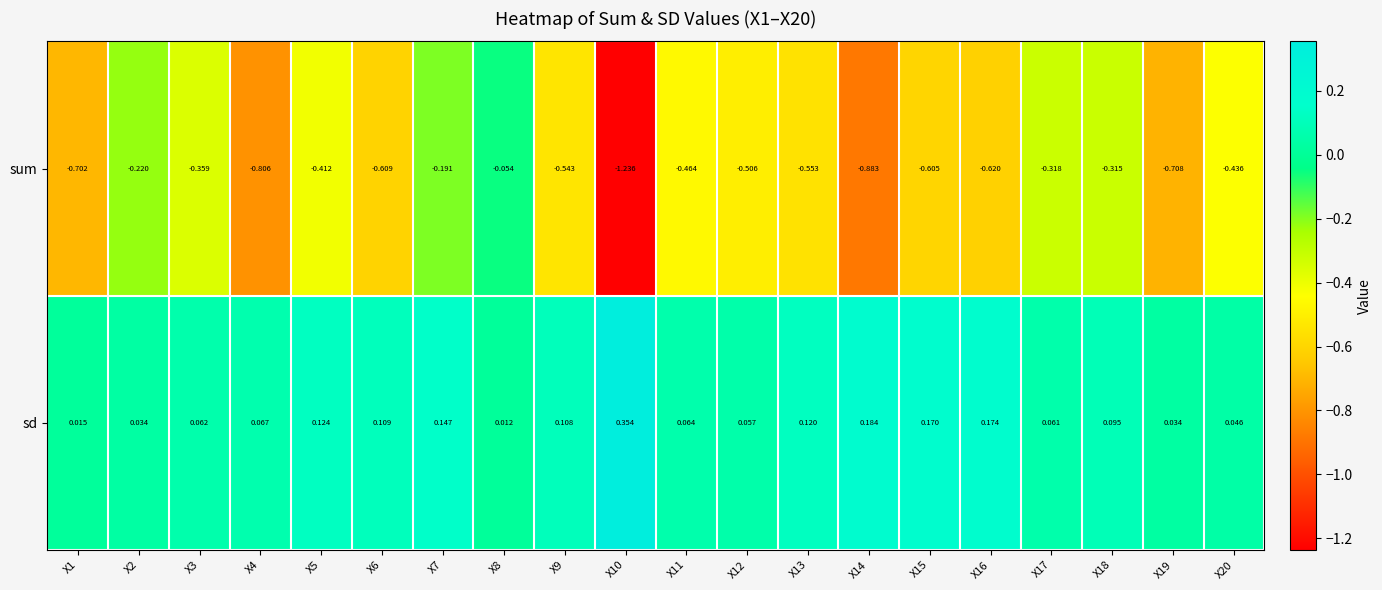

Rank the series by their maximum value, from highest to lowest.

sd, sum